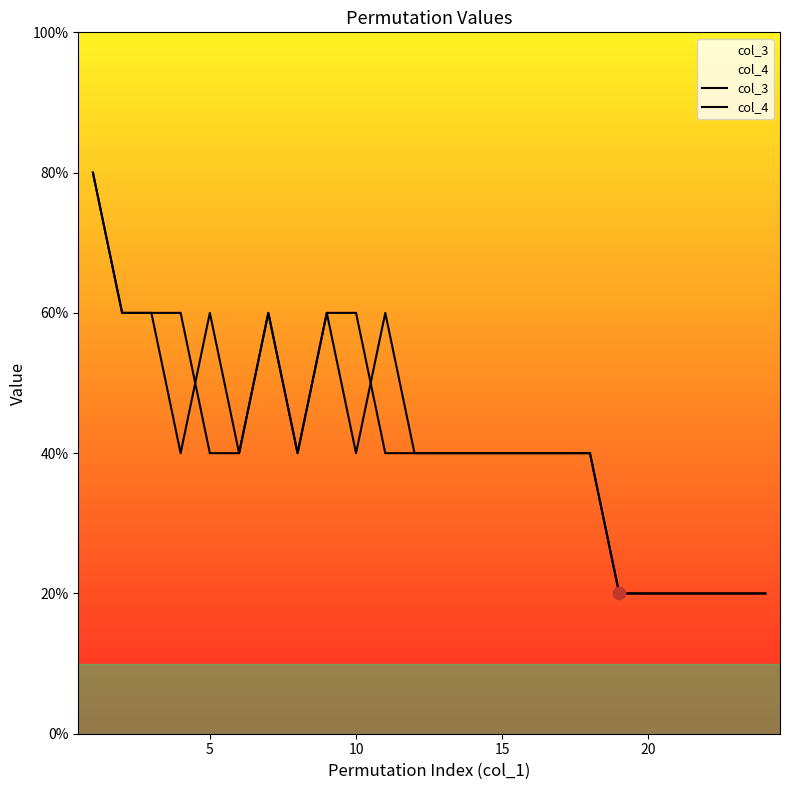

Which series has the widest spread of Y values?

col_3